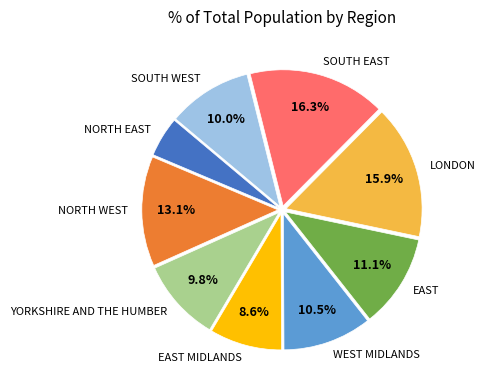

Is there any slice that represents more than half of the pie?

No